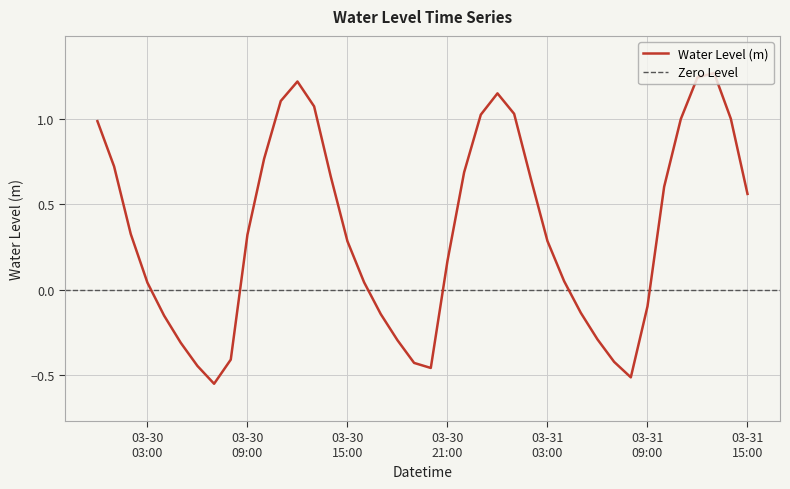

Count the number of values greater than 0.

26